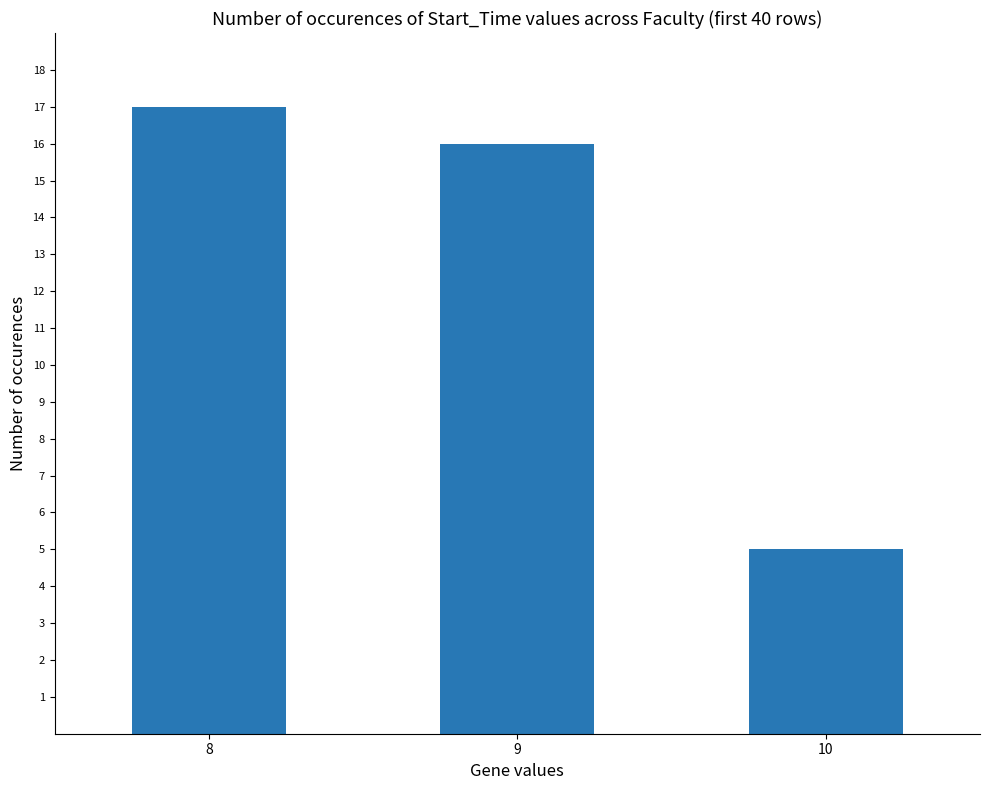

How many values are below 16?

1